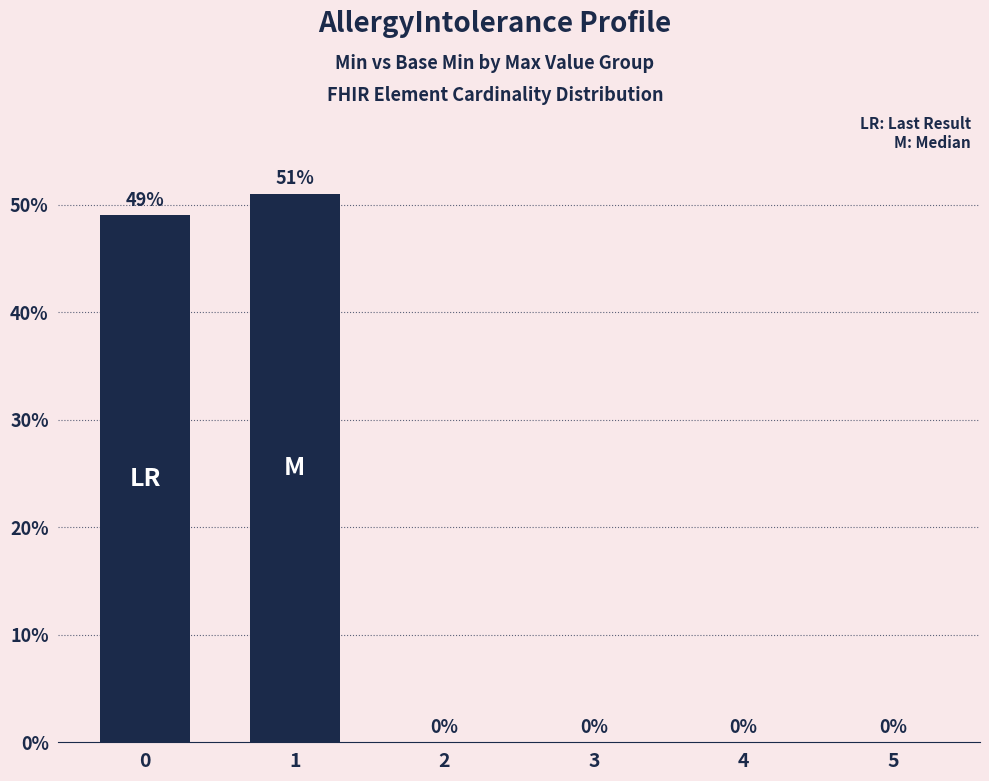

What is the average value?

0.2